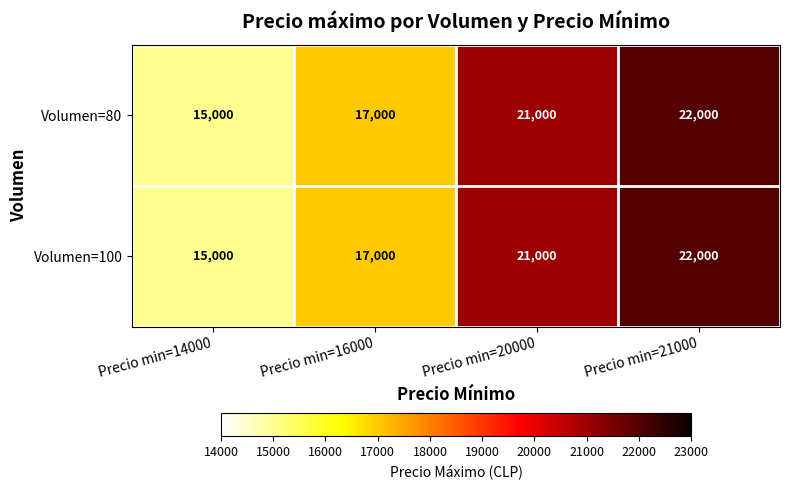

Count the number of categories in the chart.

4